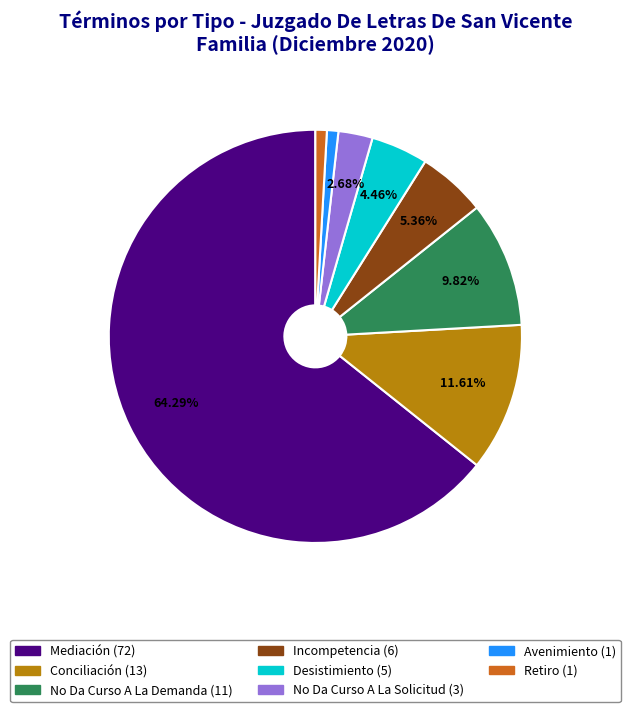

Does No Da Curso A La Demanda account for over 50% of the chart?

No